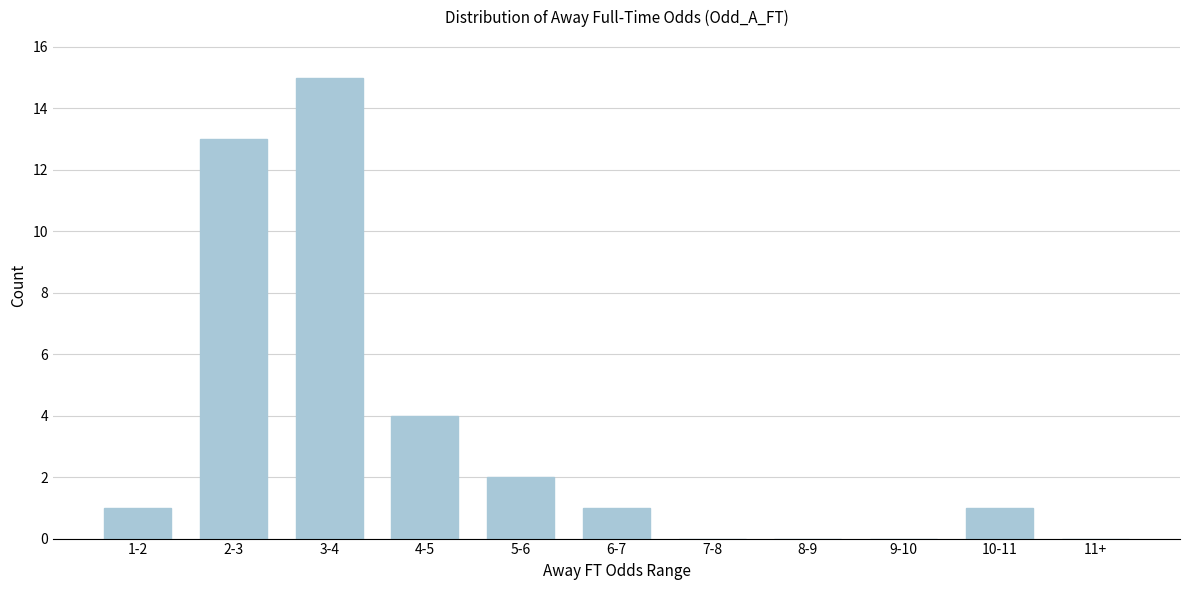

Reading right to left, transcribe all the data shown in this chart.

11+=0	10-11=1	9-10=0	8-9=0	7-8=0	6-7=1	5-6=2	4-5=4	3-4=15	2-3=13	1-2=1